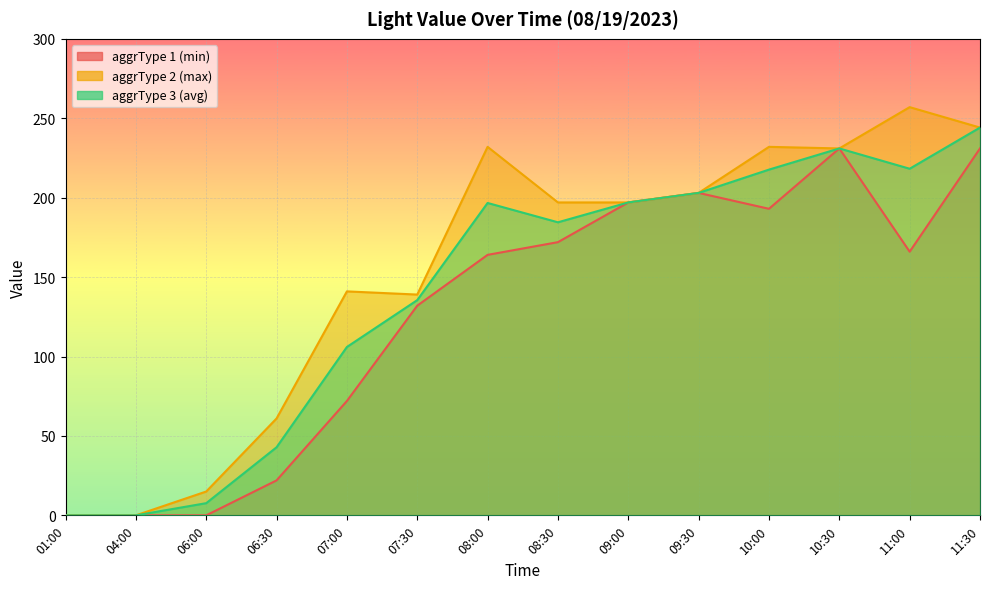

What is the sum of all aggrType_3 values?

1984.2